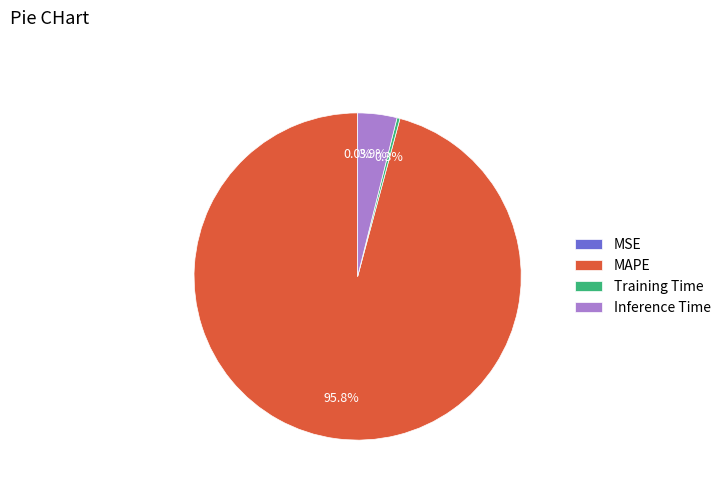

True or false: Inference Time accounts for 4% of the total.

True